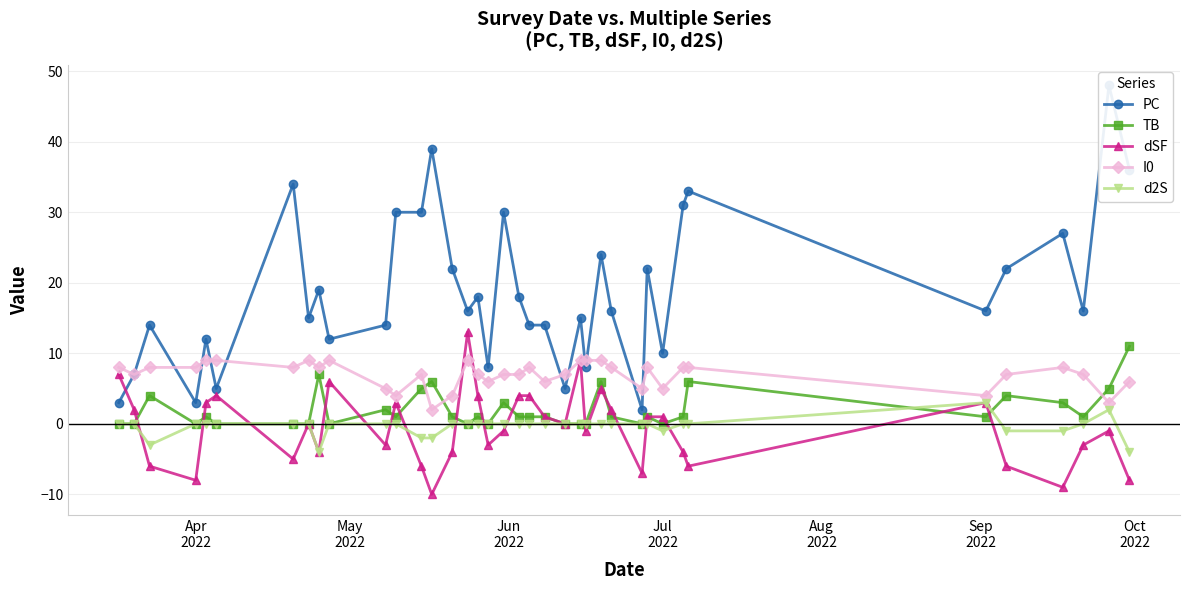

True or false: PC and TB cross at least once.

False